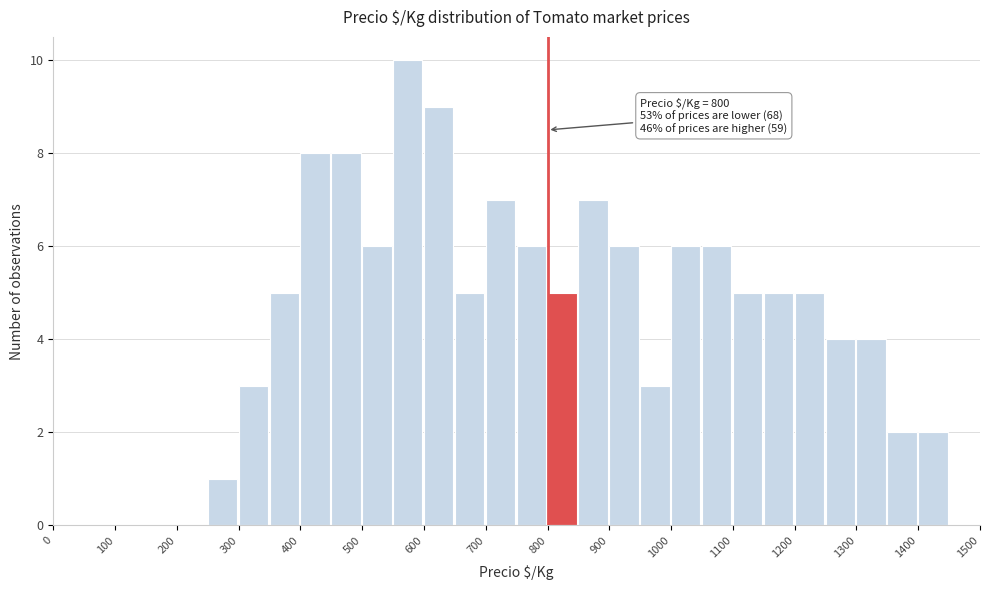

Which range on the x-axis has the tallest bar?

550 to 600